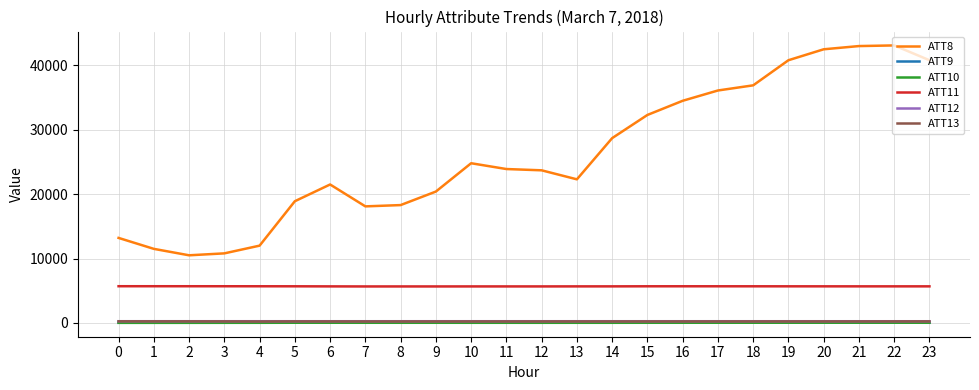

Which series has the largest range (max minus min)?

ATT8